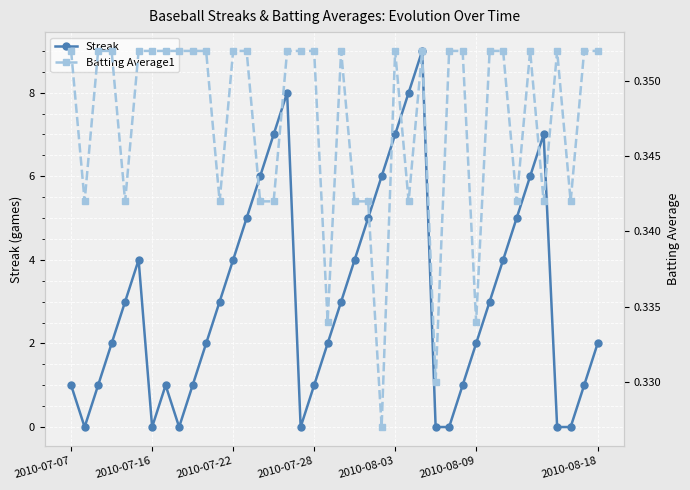

True or false: Batting Average1 and Streak cross at least once.

True